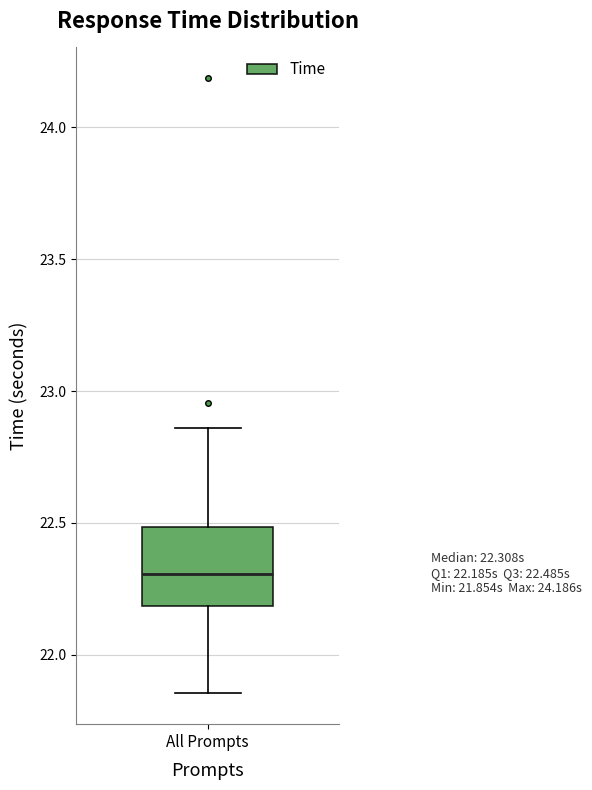

Read this box plot against the y-axis: the position of the median line, the range covered by the box, and the ends of both whiskers. The values are not printed on the chart, so give them approximately, as read against the axis.

median 22.30, box 22.20 to 22.50, whiskers 21.85 to 22.85